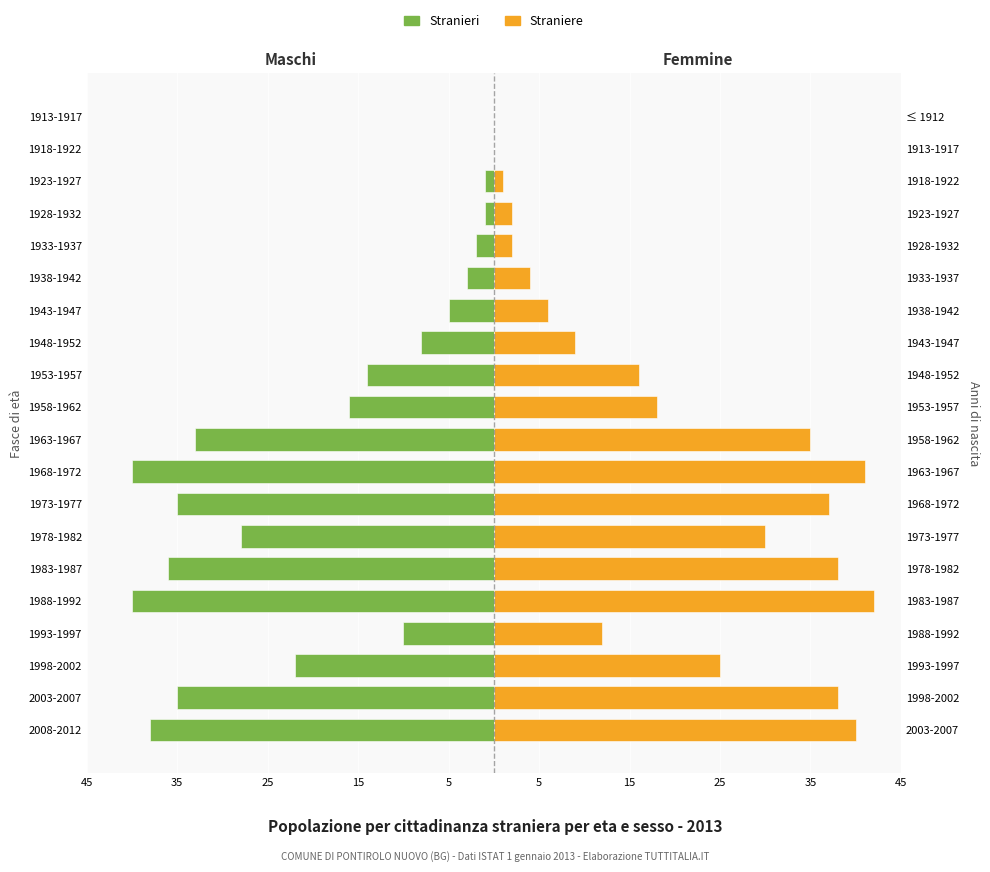

Count the number of categories in the chart.

20